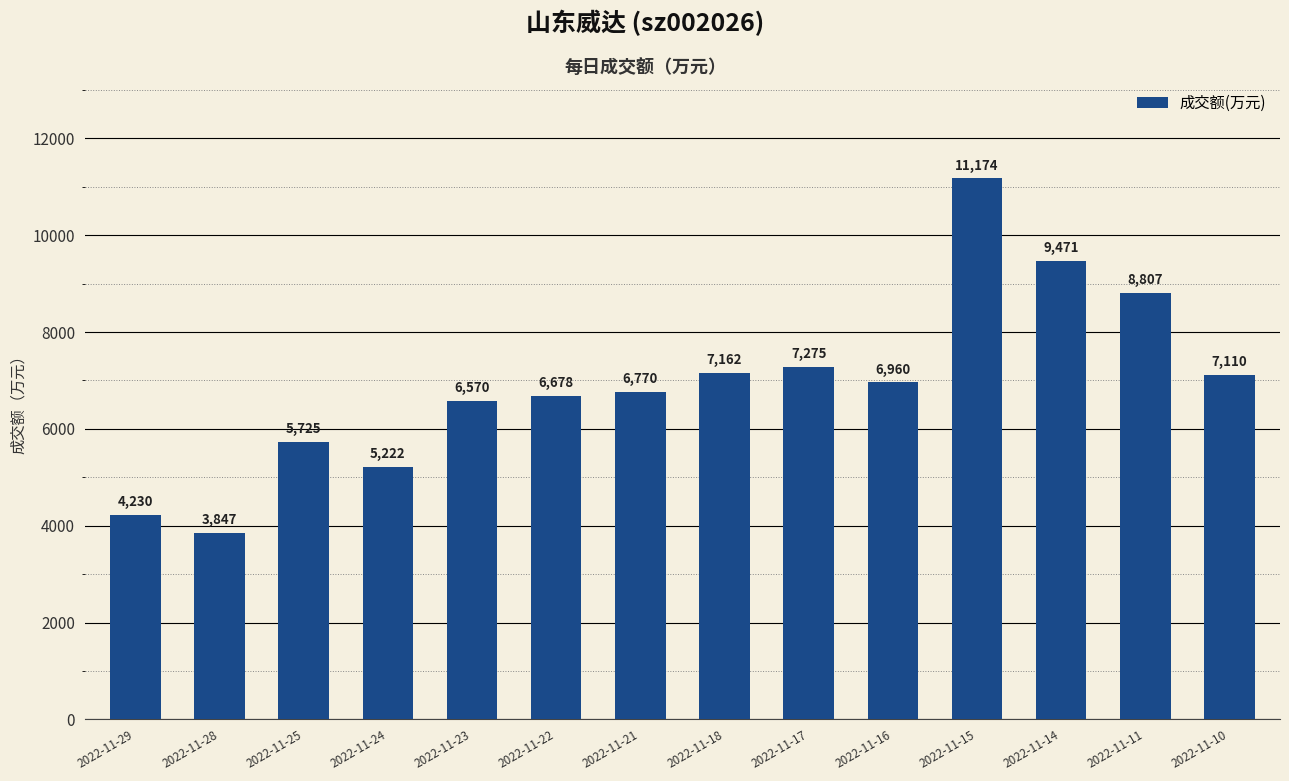

How many distinct data groups are displayed?

1